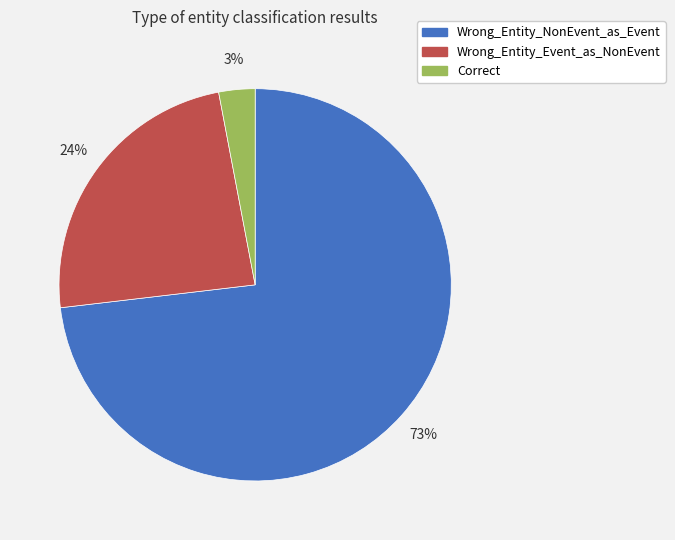

Is the sum of Correct and Wrong_Entity_NonEvent_as_Event greater than half?

Yes